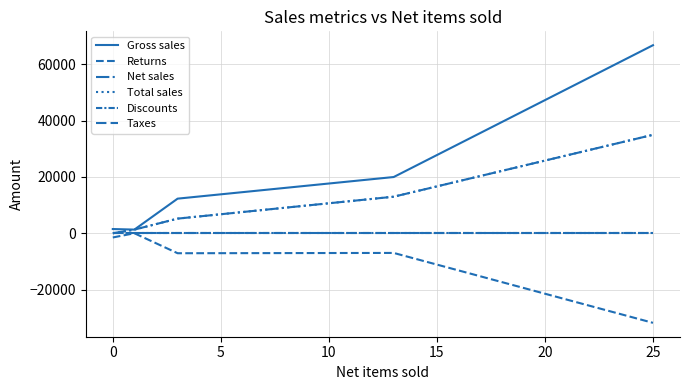

True or false: Gross sales has more than 0 interior local peaks.

False